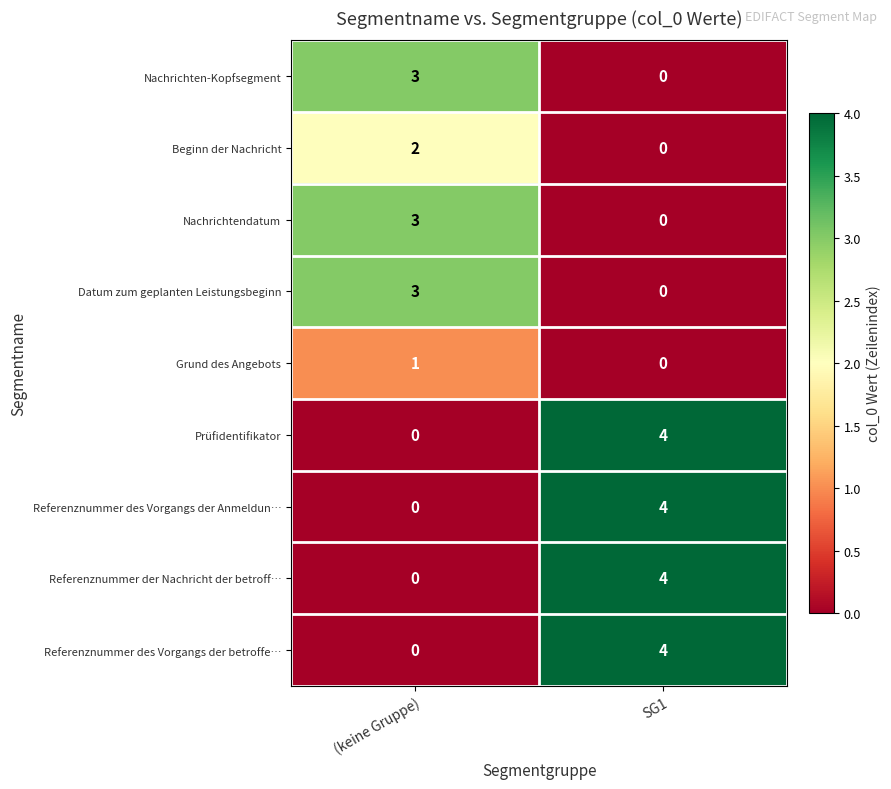

Reading right to left, transcribe all the data shown in this chart.

Nachrichten-Kopfsegment: SG1=0	(keine Gruppe)=3
Beginn der Nachricht: SG1=0	(keine Gruppe)=2
Nachrichtendatum: SG1=0	(keine Gruppe)=3
Datum zum geplanten Leistungsbeginn: SG1=0	(keine Gruppe)=3
Grund des Angebots: SG1=0	(keine Gruppe)=1
Prüfidentifikator: SG1=4	(keine Gruppe)=0
Referenznummer des Vorgangs der Anmeldun…: SG1=4	(keine Gruppe)=0
Referenznummer der Nachricht der betroff…: SG1=4	(keine Gruppe)=0
Referenznummer des Vorgangs der betroffe…: SG1=4	(keine Gruppe)=0